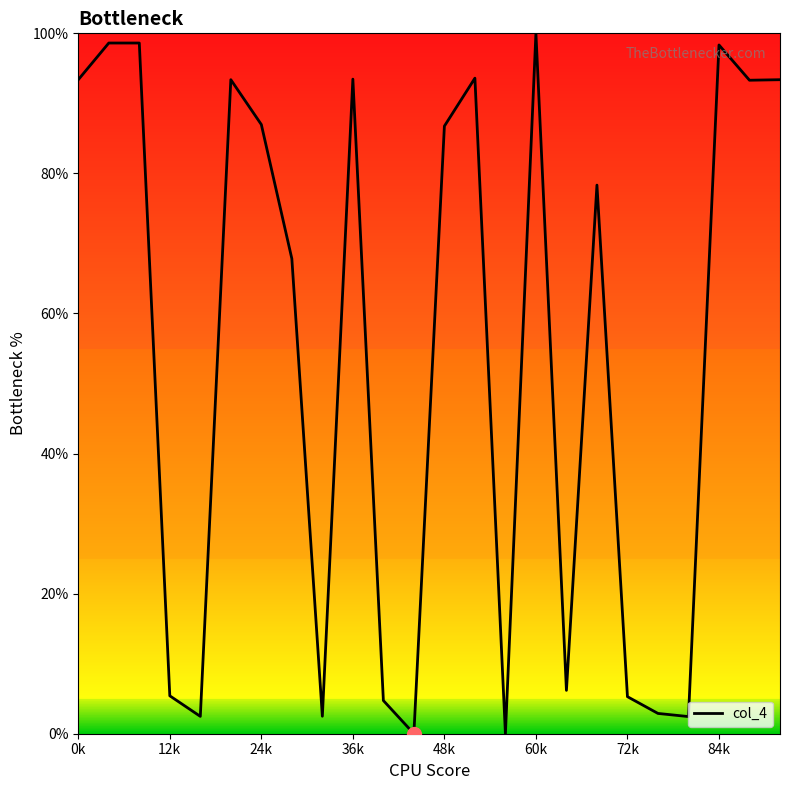

What is the maximum value shown in the chart?

100.0